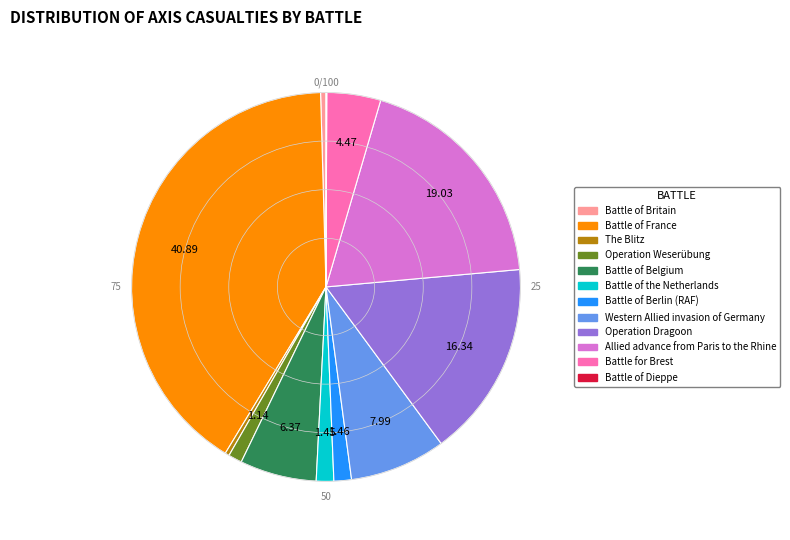

Does The Blitz represent more than half of the total?

No